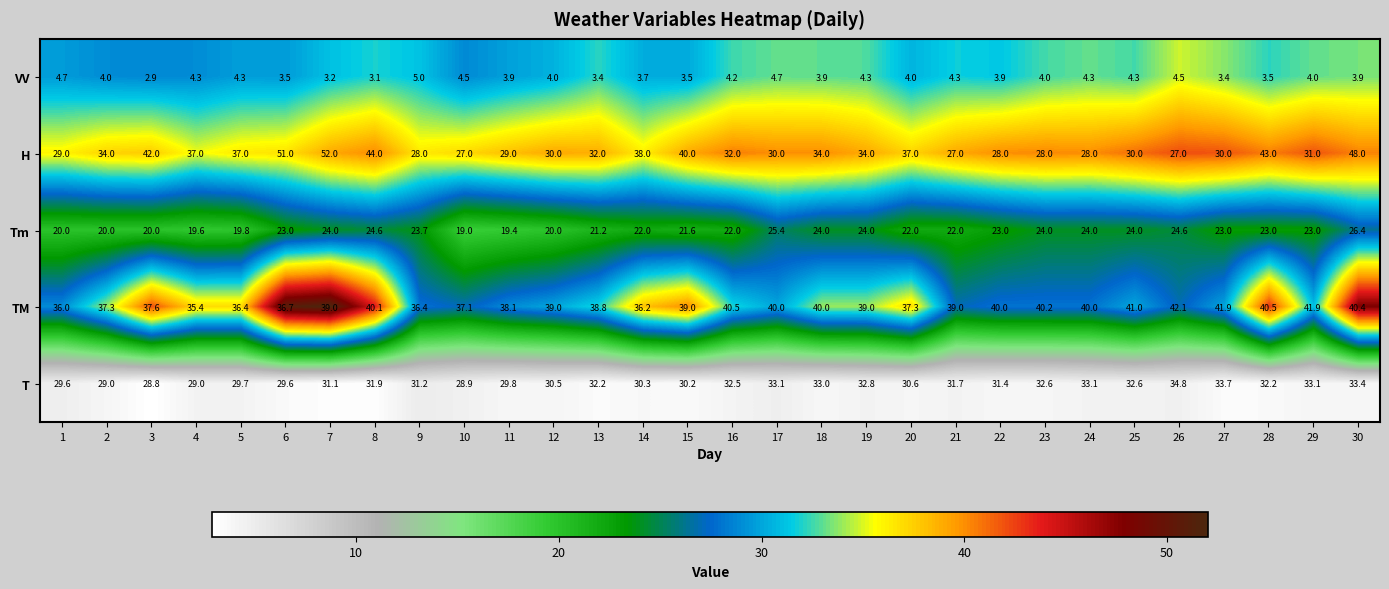

Rank the series by their maximum value, from lowest to highest.

VV, Tm, T, TM, H